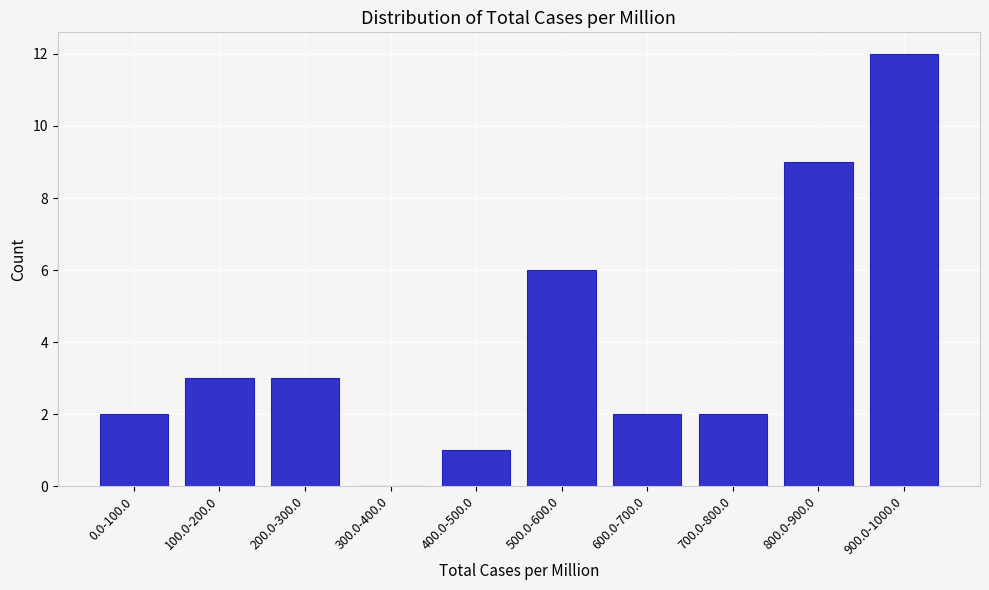

Reading right to left, list all the values displayed in this chart.

900.0-1000.0=12	800.0-900.0=9	700.0-800.0=2	600.0-700.0=2	500.0-600.0=6	400.0-500.0=1	300.0-400.0=0	200.0-300.0=3	100.0-200.0=3	0.0-100.0=2